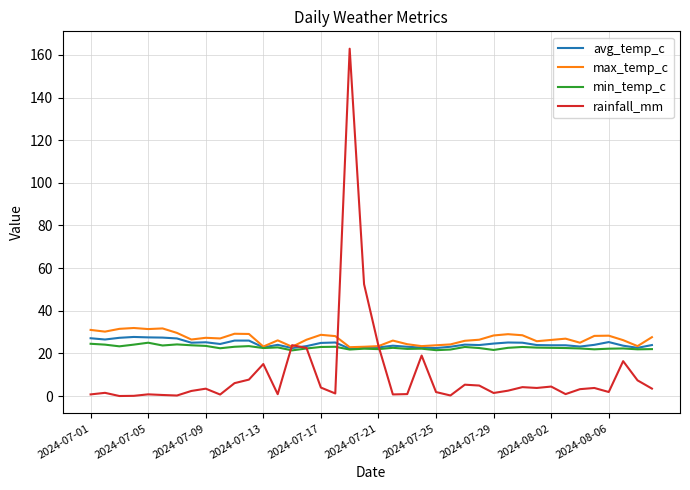

Which series has the largest range (max minus min)?

rainfall_mm